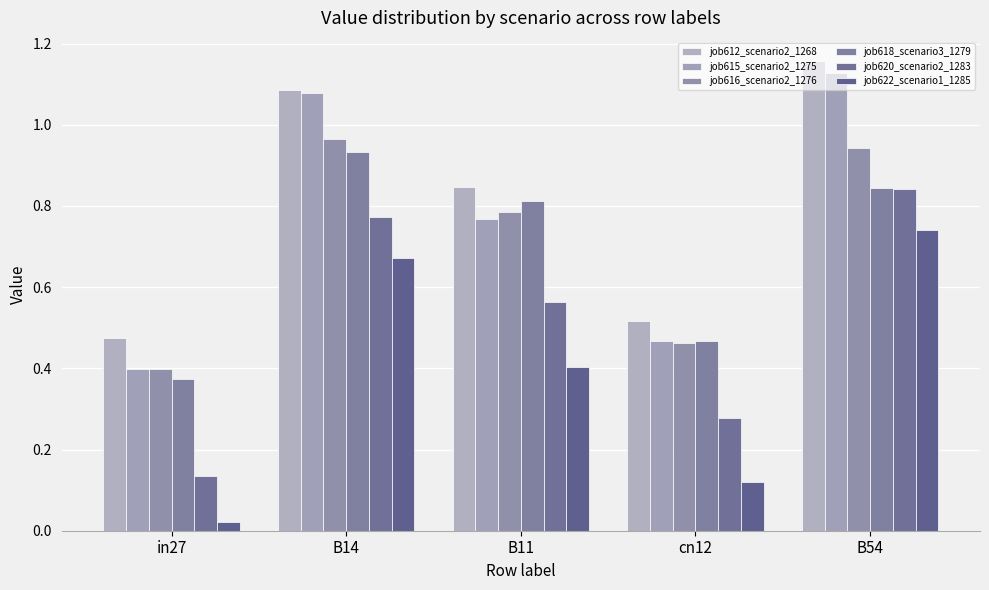

Between B14 and B54, which is larger?

B54